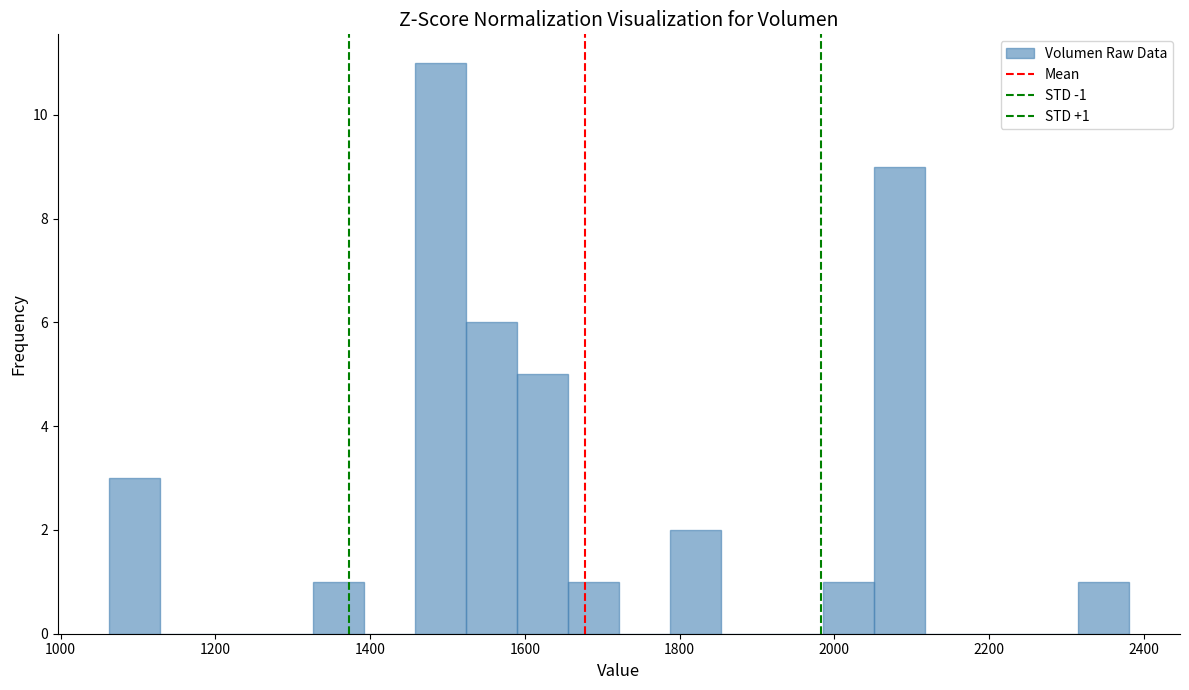

Read against the x-axis, roughly where is the centre of the tallest bar?

1500